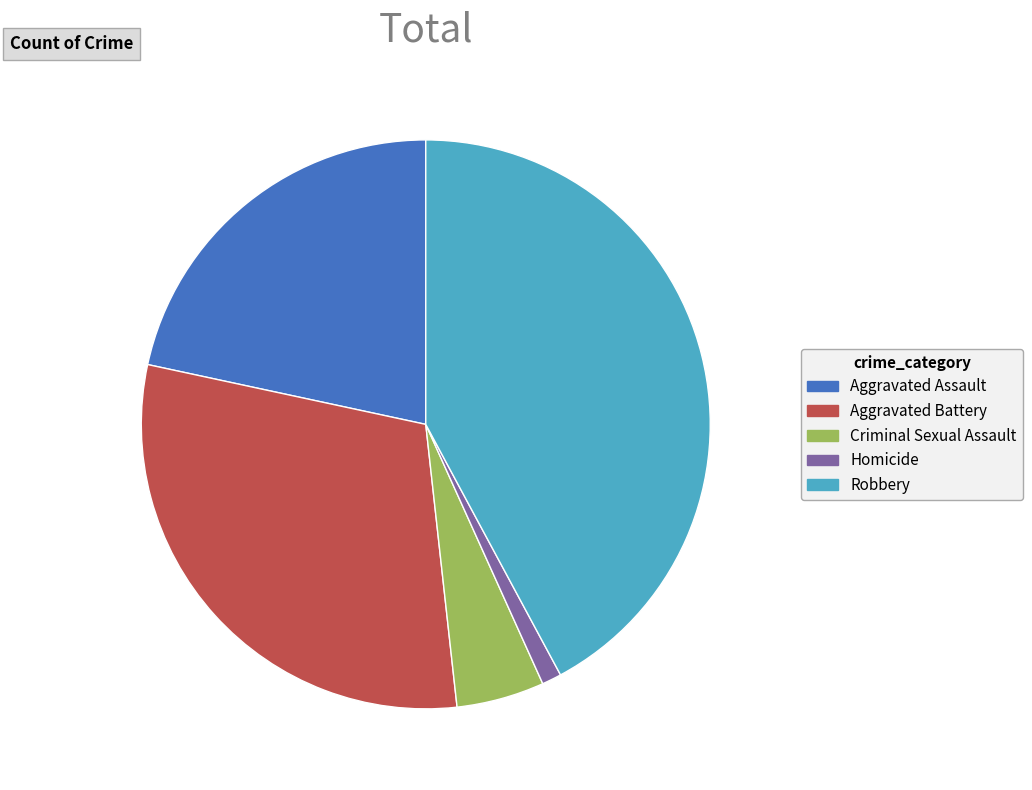

Is there any slice that represents more than half of the pie?

No